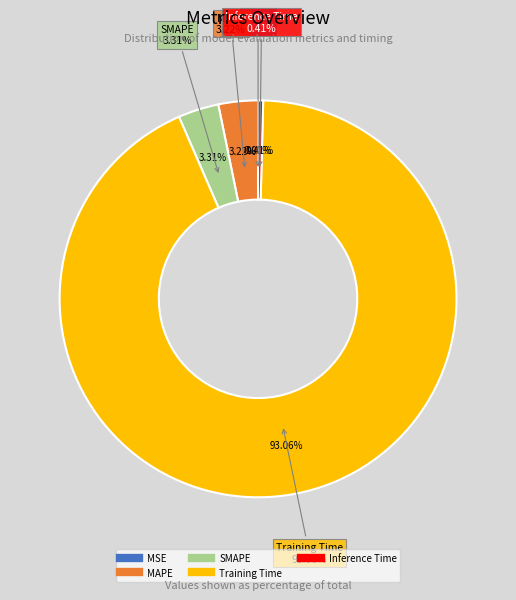

Which has a higher value, MSE or MAPE?

MAPE